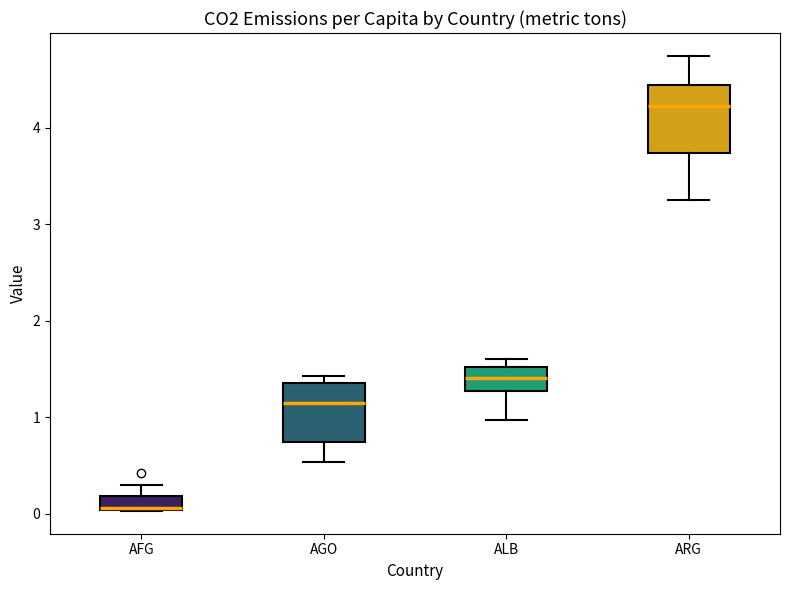

Where does the median line of the box for ARG sit on the y-axis? The values are not printed on the chart, so give them approximately, as read against the axis.

4.2